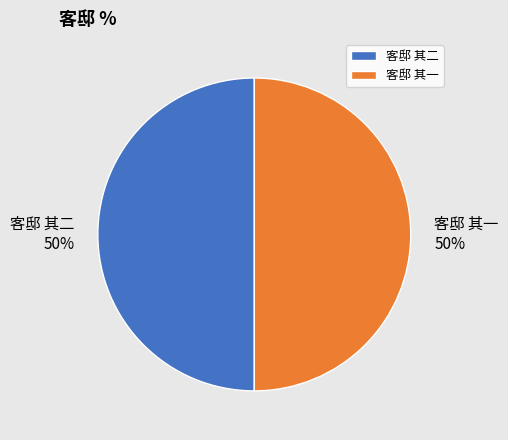

To the nearest percent, what is the combined percentage of 客邸 其一 and 客邸 其二?

100%